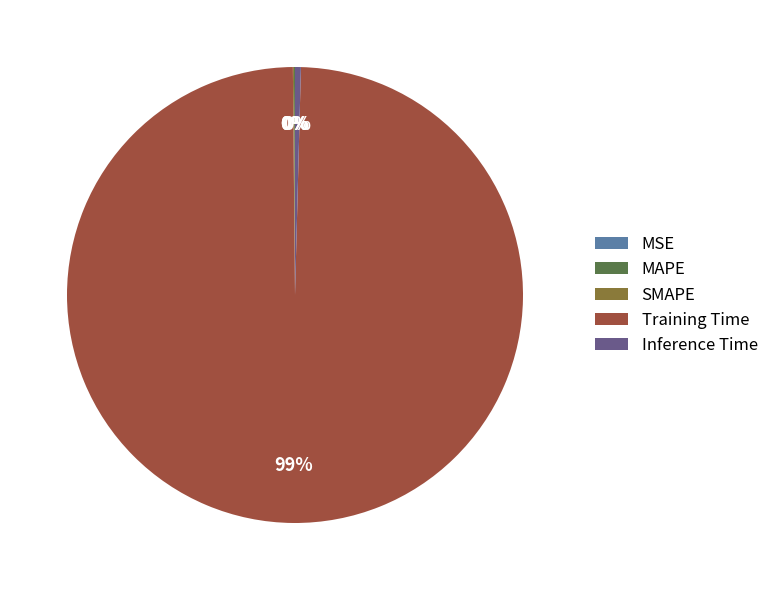

To the nearest percent, what is the average slice percentage?

20%